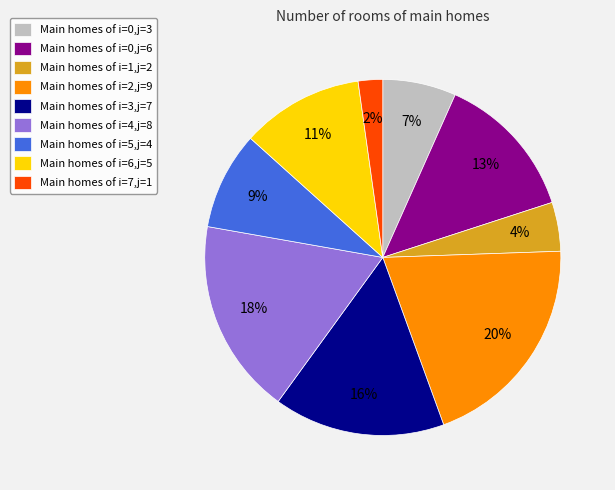

To the nearest percent, what portion does Main homes of i=3,j=7 represent?

16%